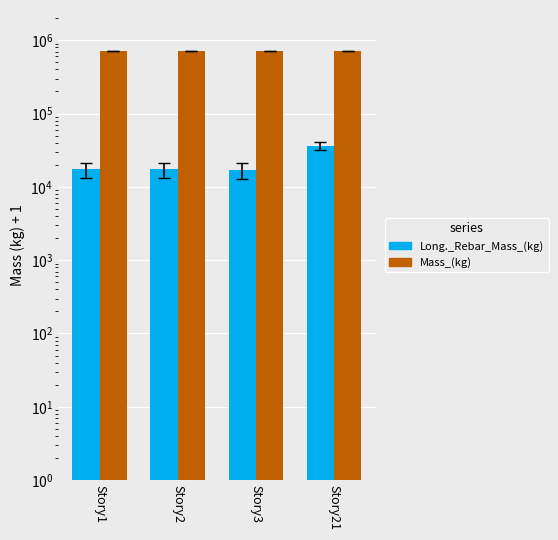

The Long._Rebar_Mass_(kg) series shows 27401.8 at Story2. True or false?

False